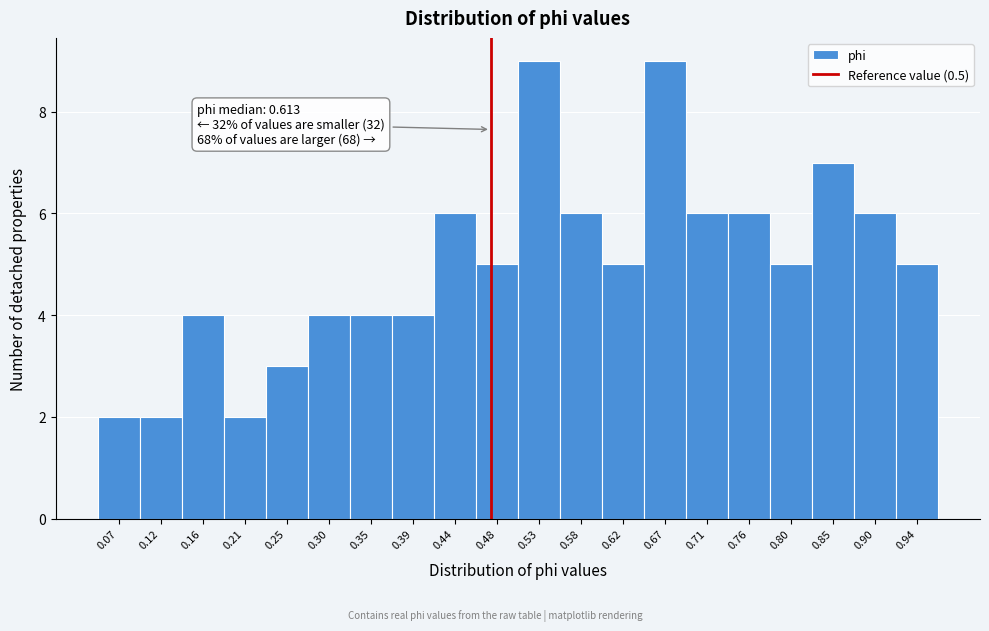

Reading left to right, transcribe all the data shown in this chart.

0.07=2	0.12=2	0.16=4	0.21=2	0.25=3	0.30=4	0.35=4	0.39=4	0.44=6	0.48=5	0.53=9	0.58=6	0.62=5	0.67=9	0.71=6	0.76=6	0.80=5	0.85=7	0.90=6	0.94=5